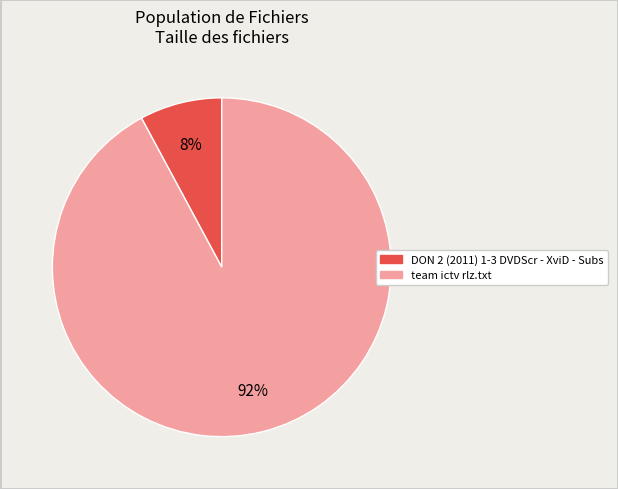

Do DON 2 (2011) 1-3 DVDScr - XviD - Subs and team ictv rlz.txt together represent more than half of the pie?

Yes